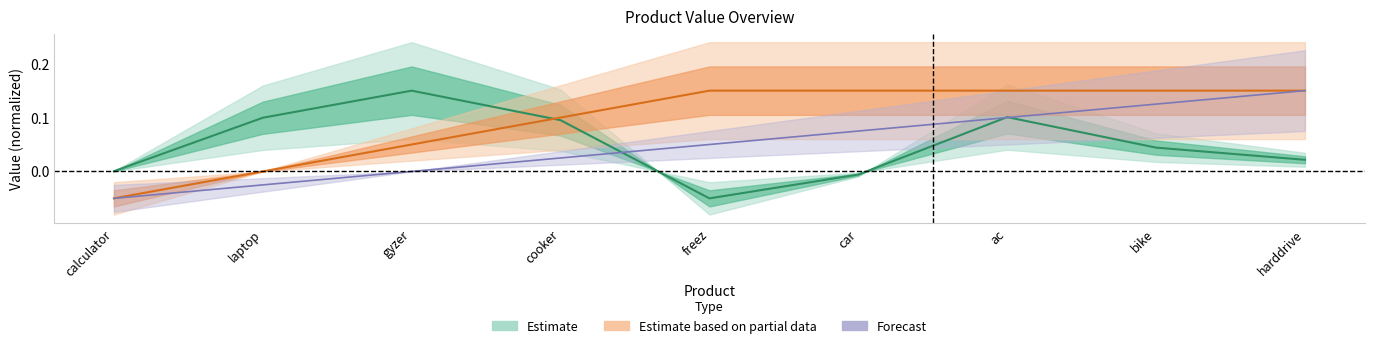

What is the spread (max minus min) of values at calculator?

0.1